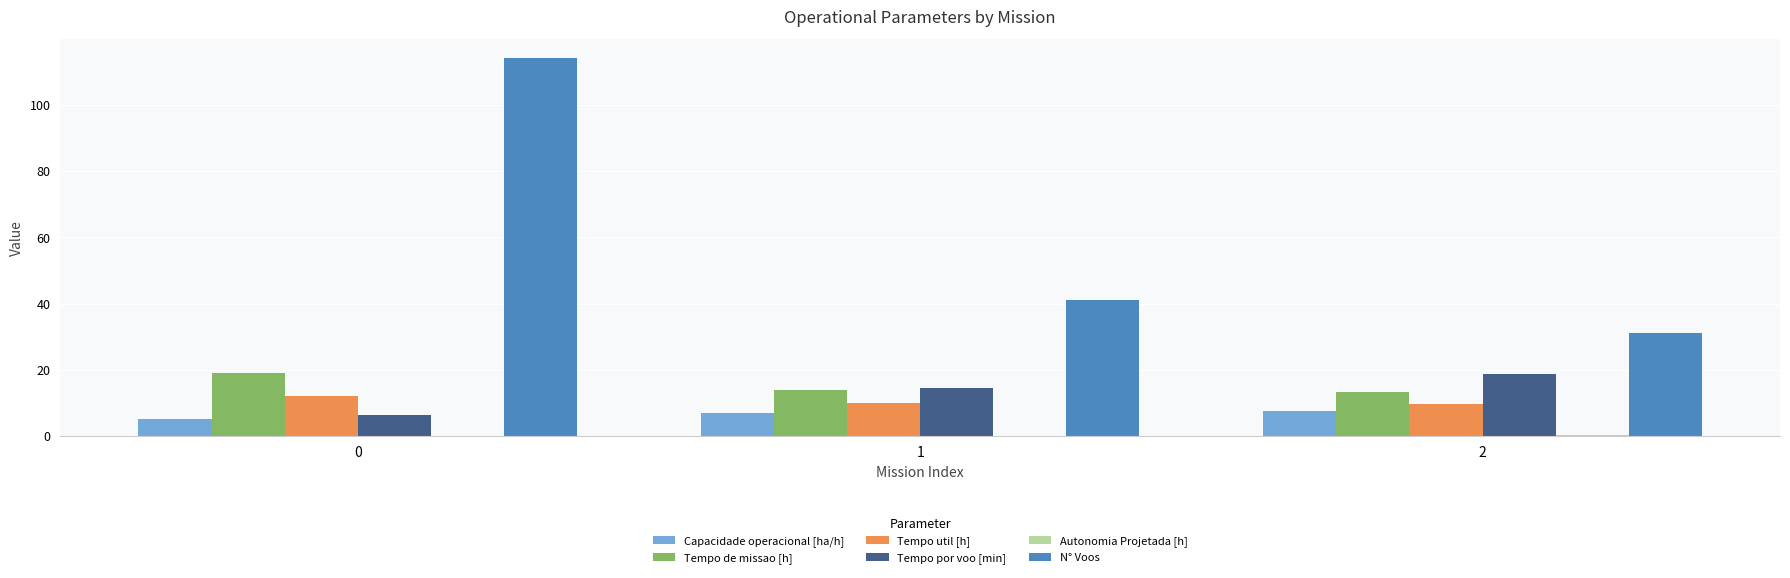

Is it true that Tempo de missao [h] equals 19.0 at 0?

True